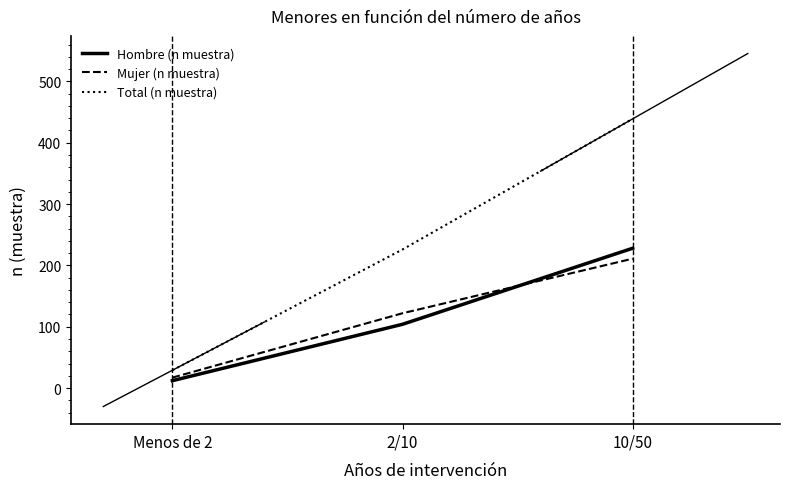

What is the highest value of the Hombre (n muestra) series?

228